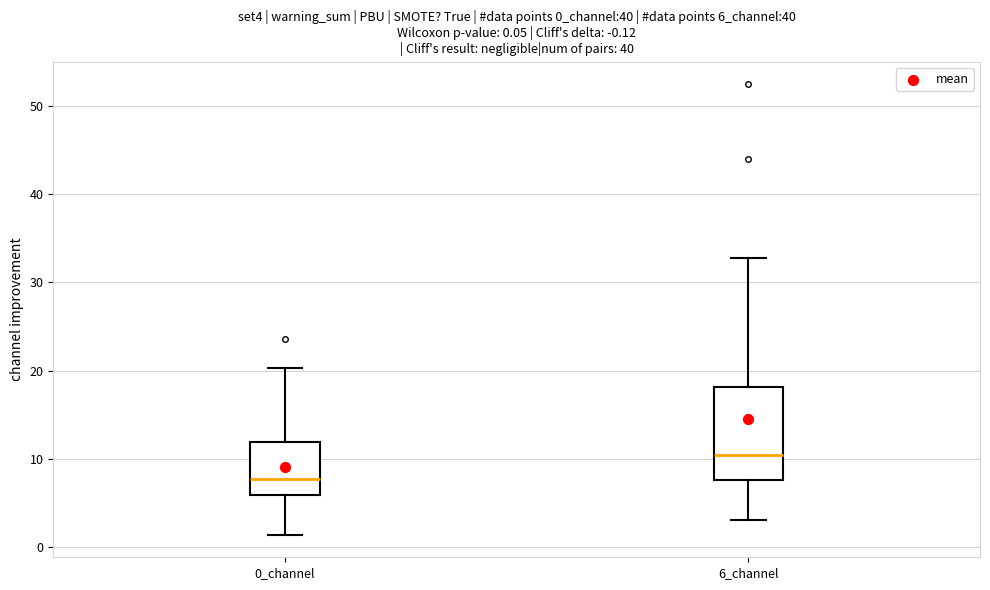

Which box is the tallest, from its lower edge to its upper edge?

6_channel